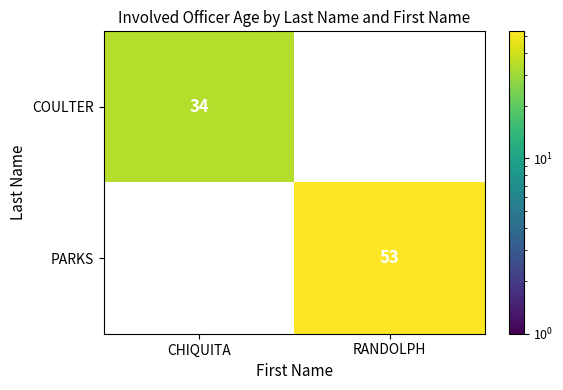

The value of PARKS at RANDOLPH is 36. True or false?

False